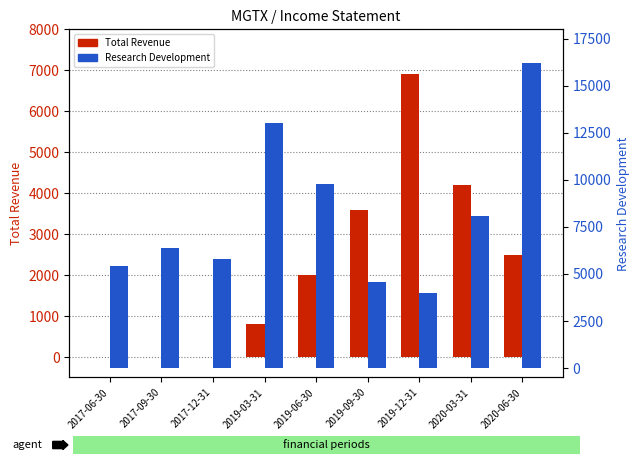

What is the spread (max minus min) of values at 2019-06-30?

7800